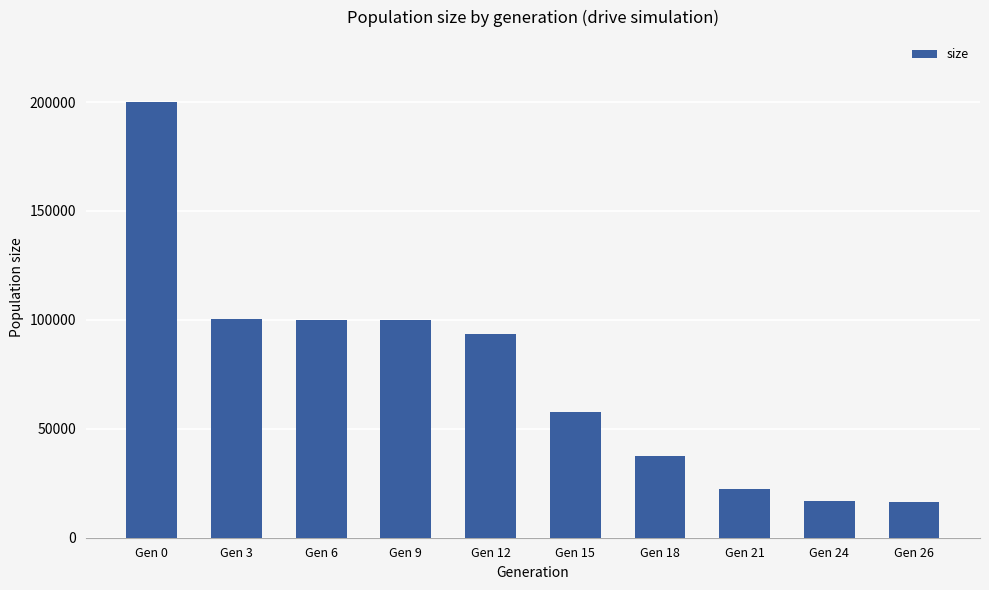

Which has a higher value, Gen 6 or Gen 18?

Gen 6